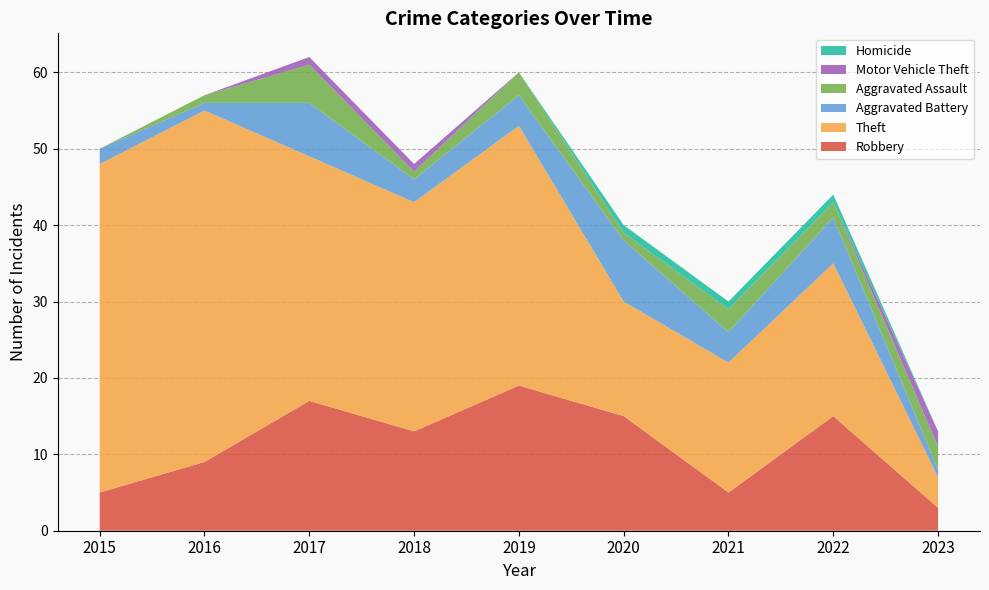

Reading left to right, list all the values displayed in this chart.

Robbery: 5	9	17	13	19	15	5	15	3
Theft: 43	46	32	30	34	15	17	20	4
Aggravated Battery: 2	1	7	3	4	8	4	6	1
Aggravated Assault: 0	1	5	1	3	1	3	2	3
Motor Vehicle Theft: 0	0	1	1	0	0	0	0	2
Homicide: 0	0	0	0	0	1	1	1	0